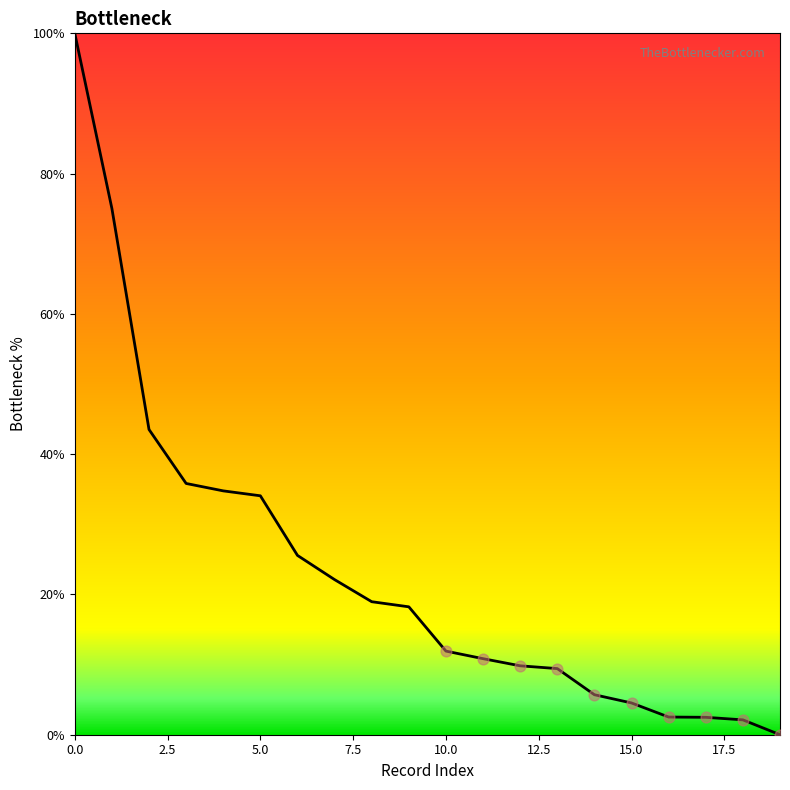

What is the greatest value displayed?

100.0